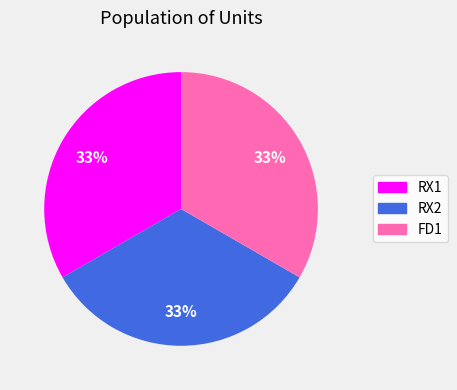

How many slices are in this pie chart?

3